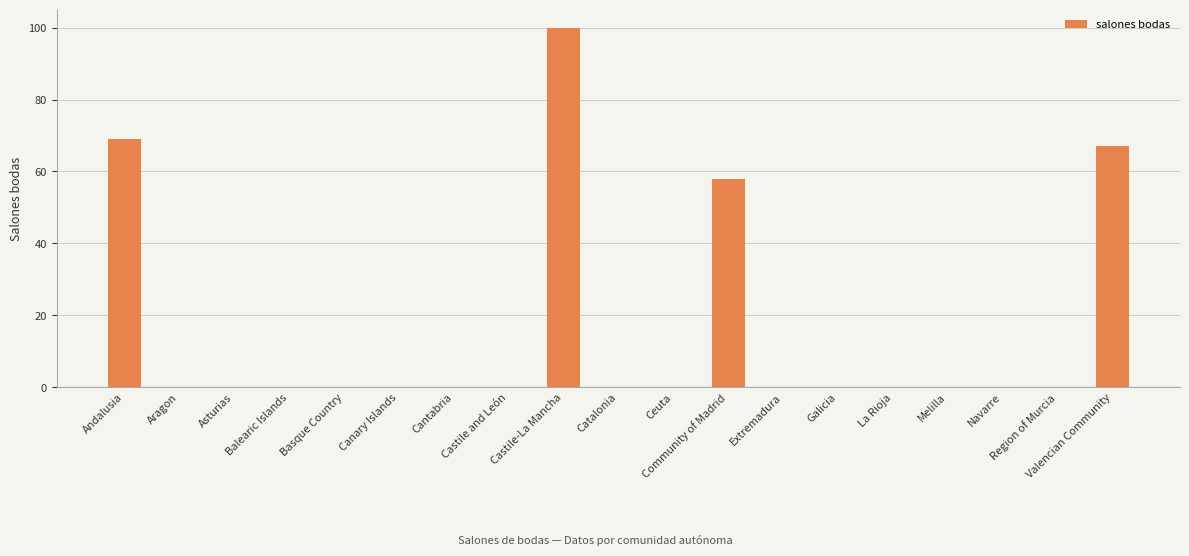

What is the difference between the values at Galicia and Community of Madrid?

58